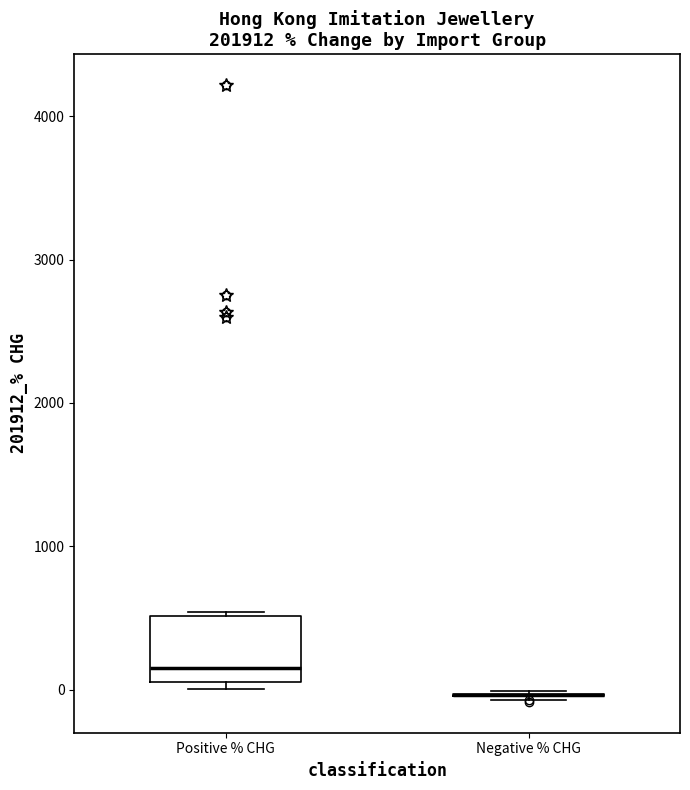

Reading left to right, transcribe this box plot: for each box, give where its median line is, the range the box spans, and where its two whiskers end, as read against the y-axis. The values are not printed on the chart, so give them approximately, as read against the axis.

Positive % CHG: median 200, box 100 to 500, whiskers 0 to 500 (just above the box's upper edge)
Negative % CHG: box collapsed to a line at 0, whiskers -100 to 0